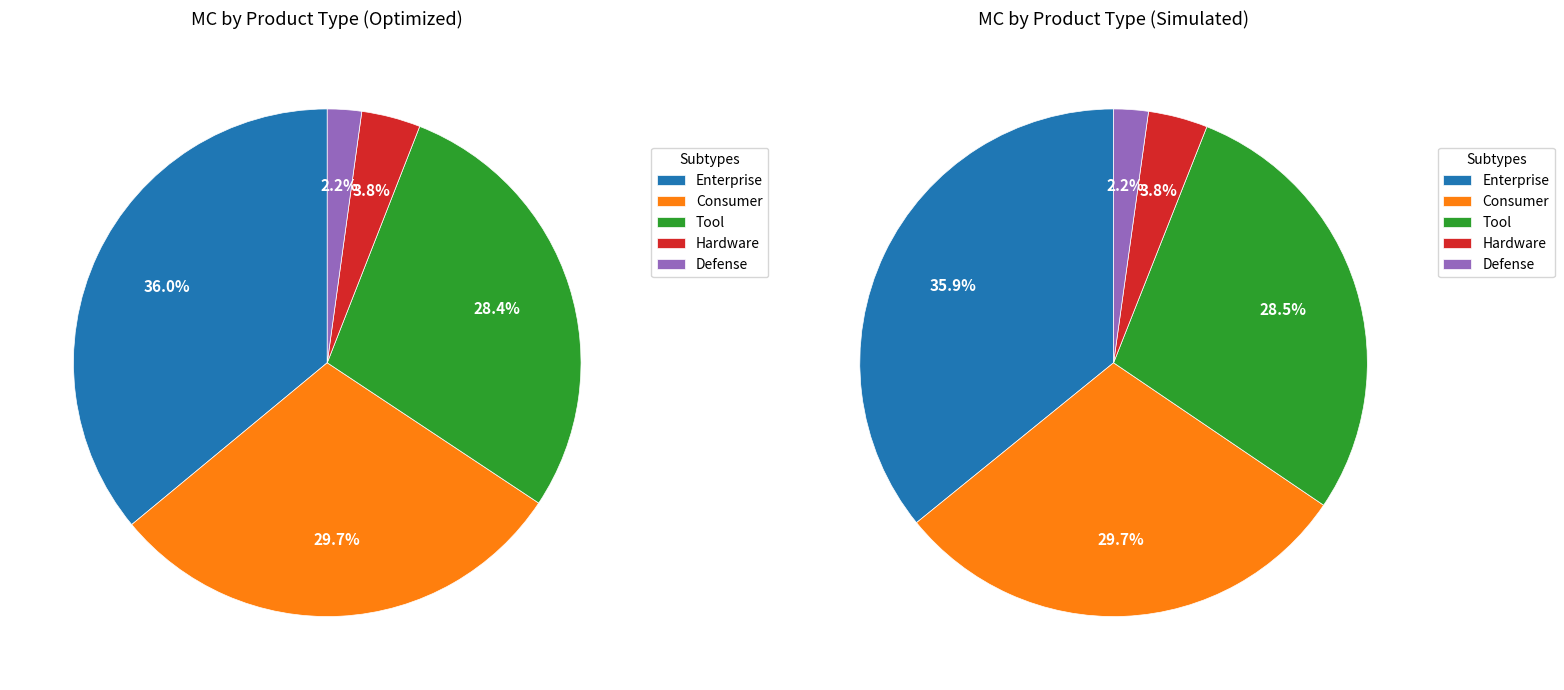

Between Hardware and Tool, which is larger?

Tool